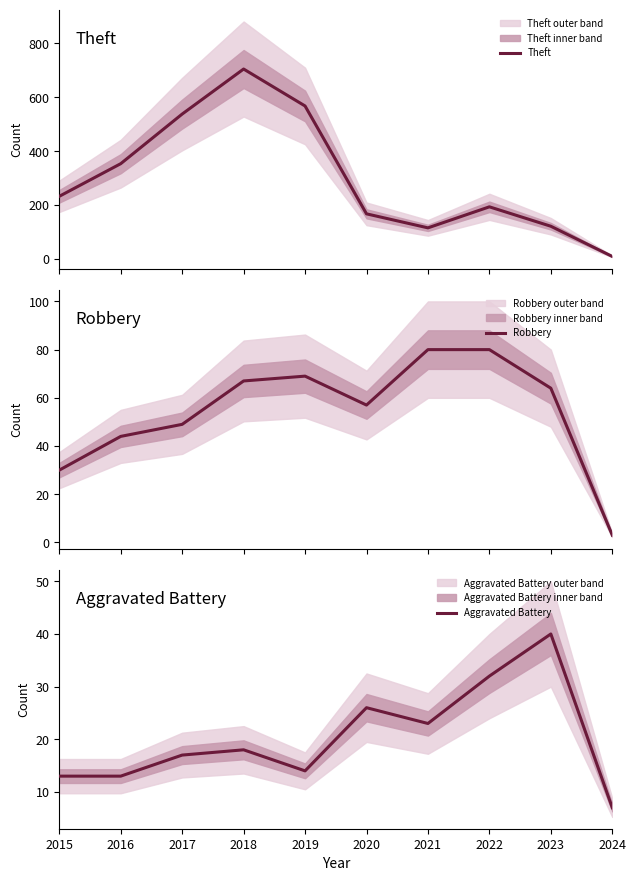

What are all the series names shown in the legend?

Theft, Robbery, Aggravated Battery